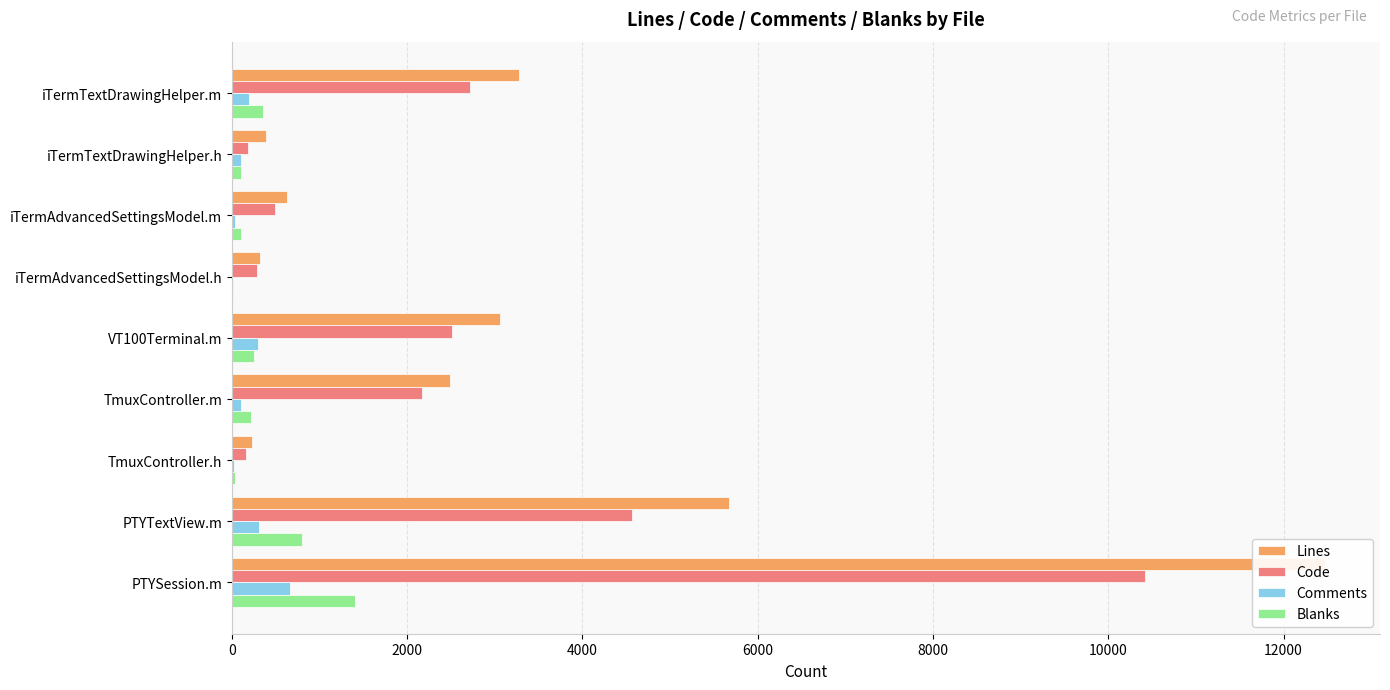

Count the number of data series in this chart.

4